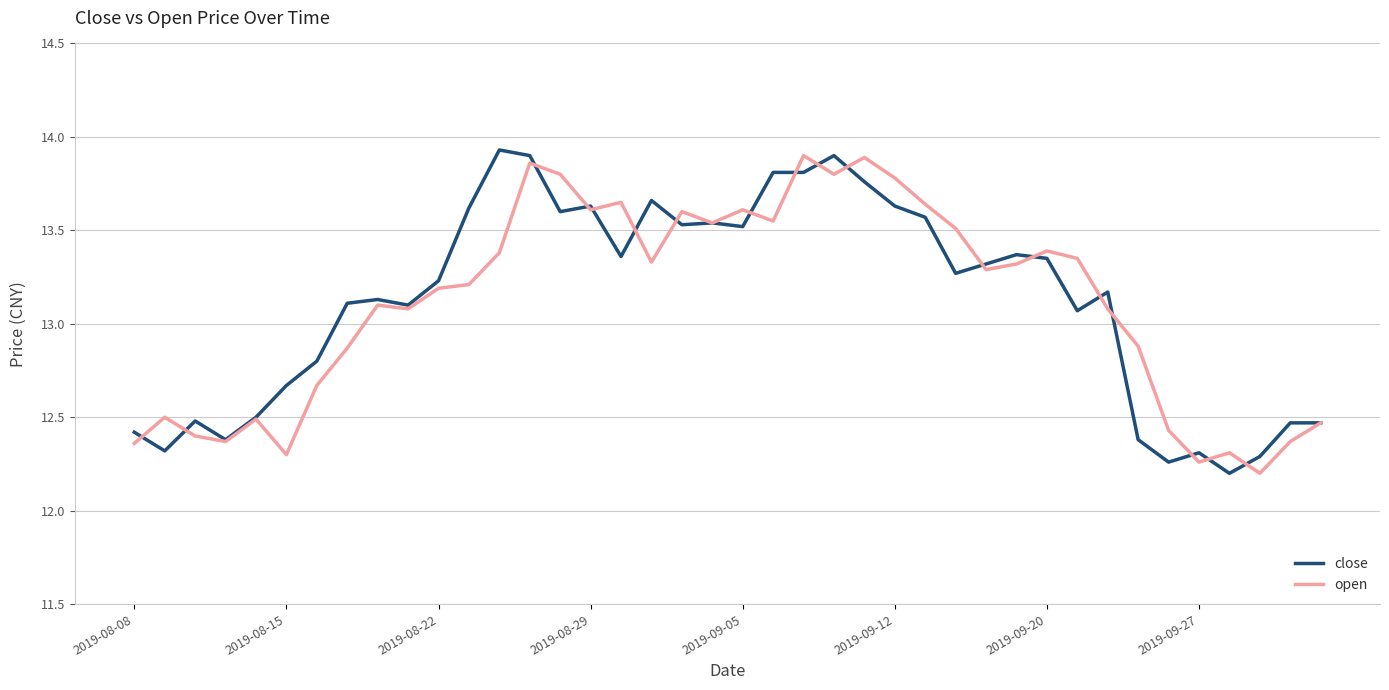

At how many categories does at least one series exceed 13?

26